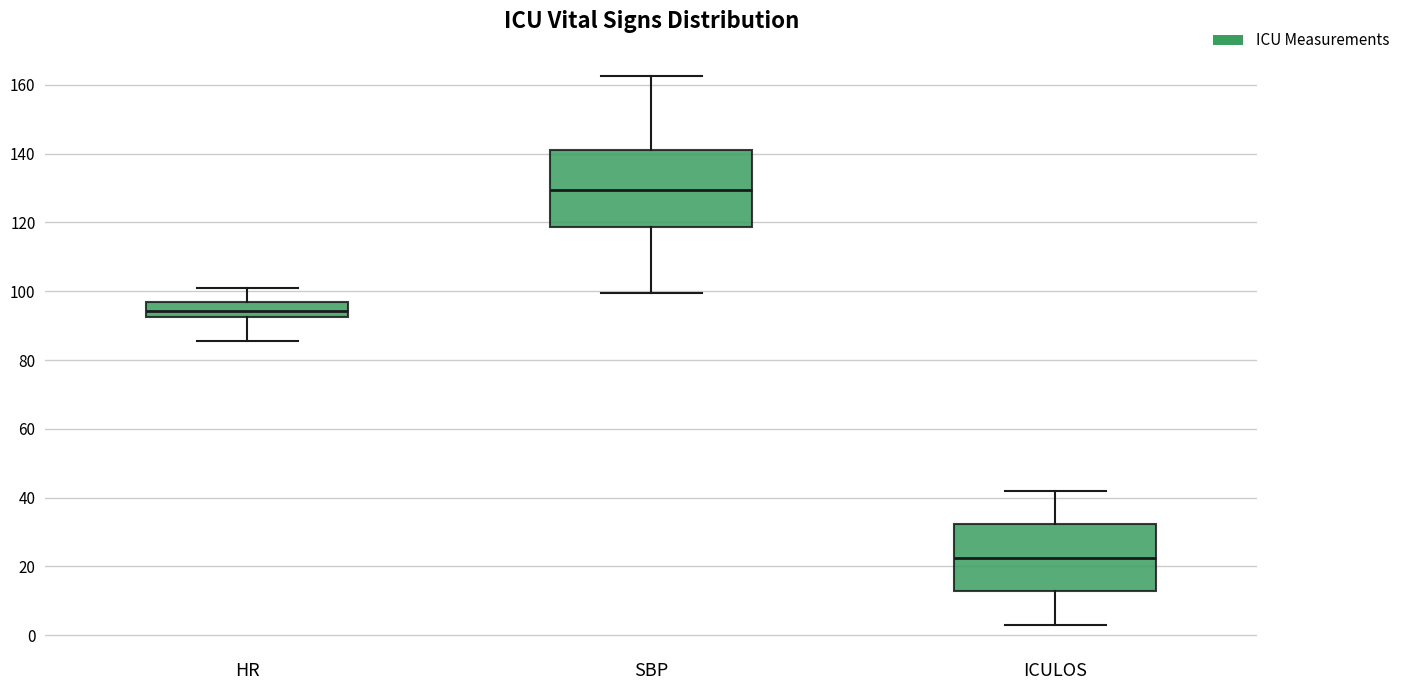

Which box is the tallest, from its lower edge to its upper edge?

SBP